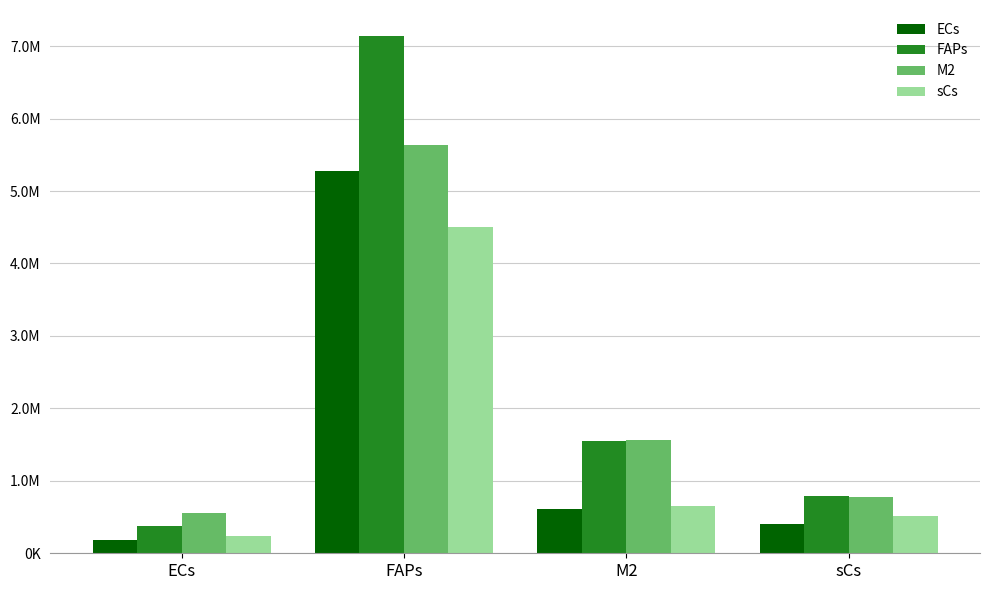

Does the chart contain stacked bars?

No